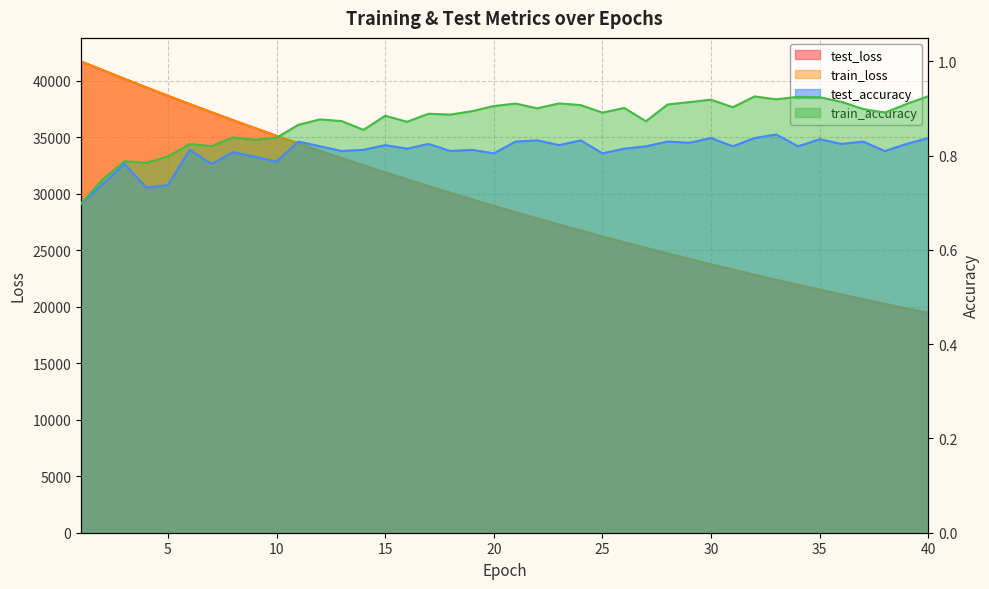

Rank the series at 27 from highest to lowest value.

test_loss, train_loss, train_accuracy, test_accuracy